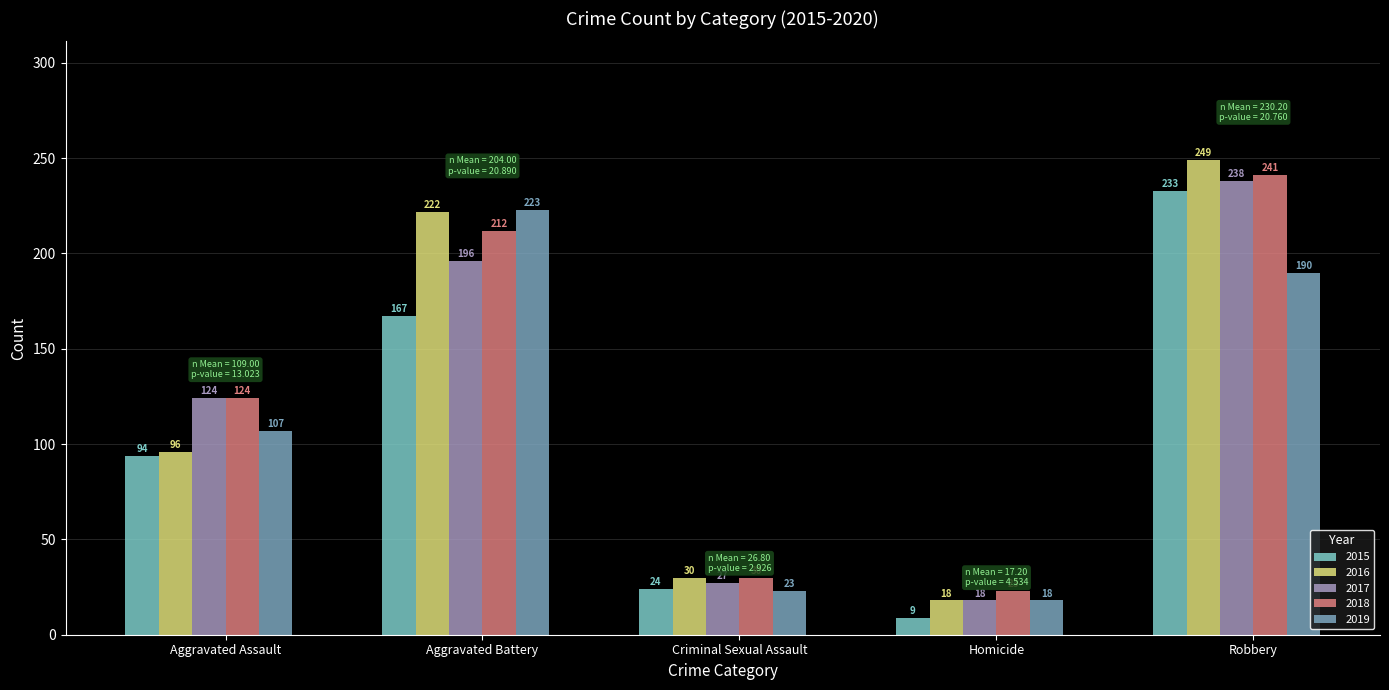

True or false: 2015 has a value of 94 at Aggravated Assault.

True